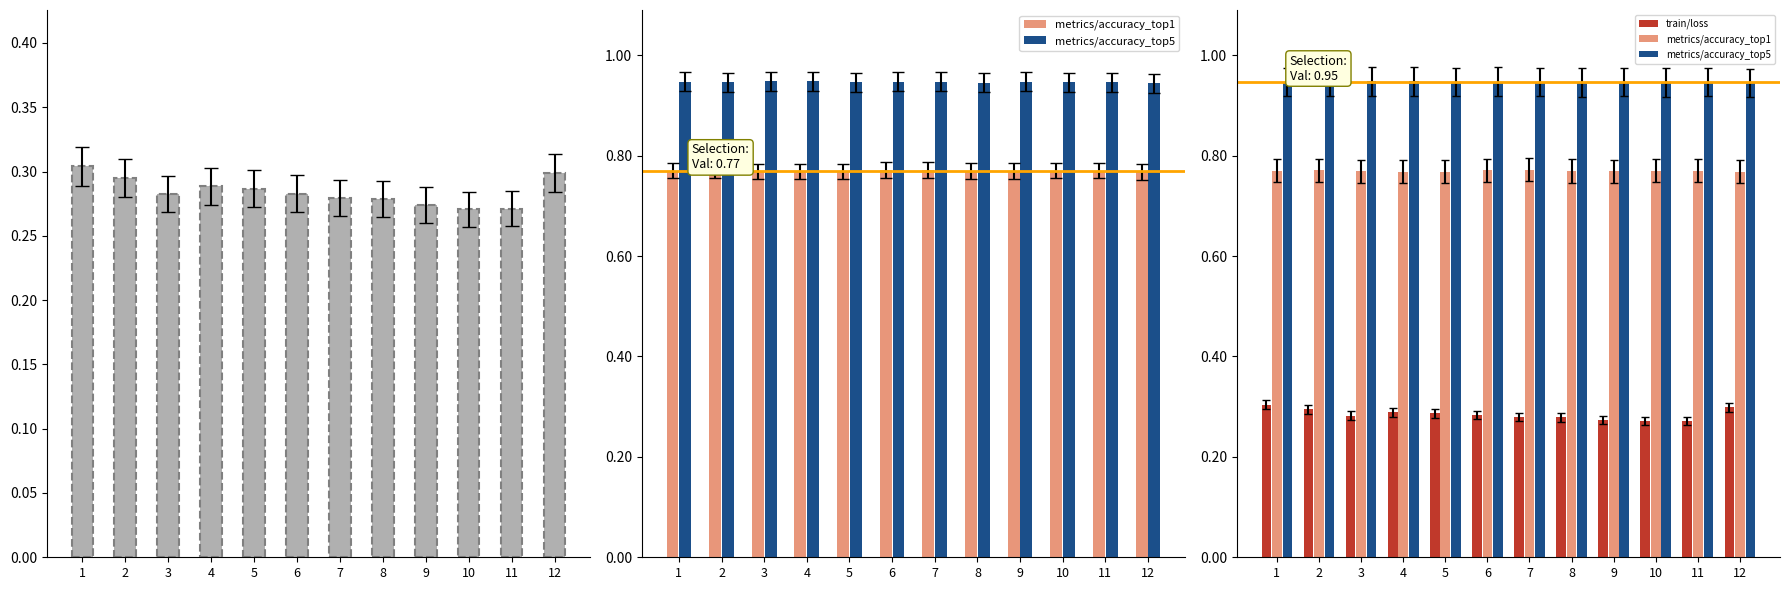

How many metrics/accuracy_top5 values are between 0 and 1?

12